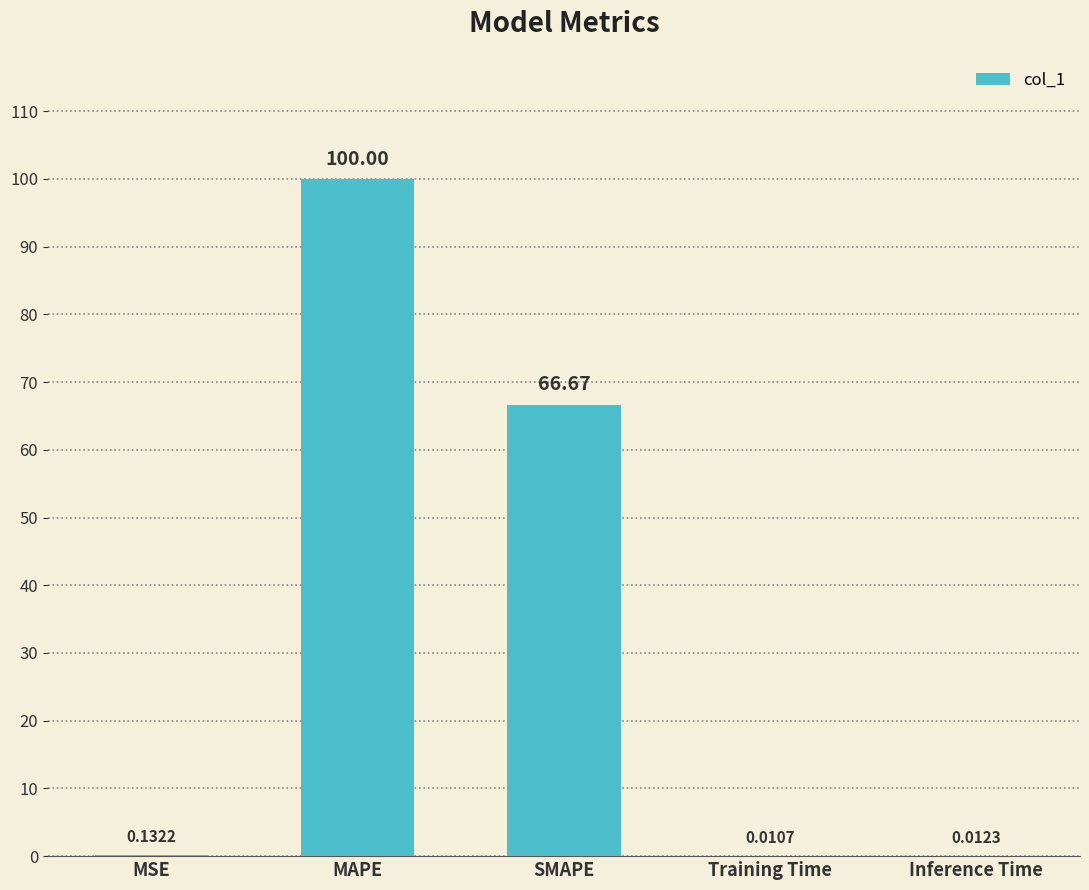

Which category has the highest value across all series?

MAPE